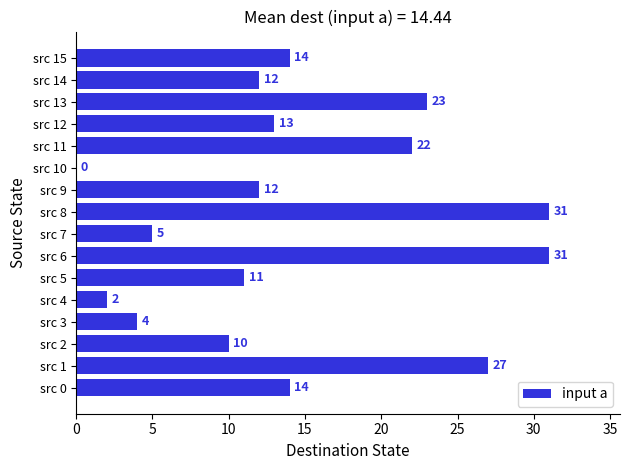

Are the bars horizontal?

Yes